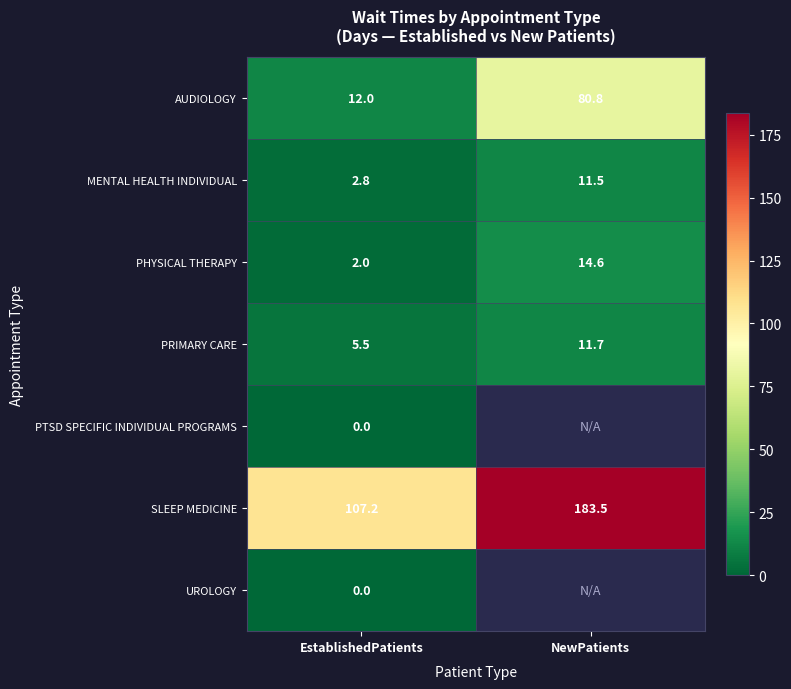

Which series has the widest spread of values?

SLEEP MEDICINE